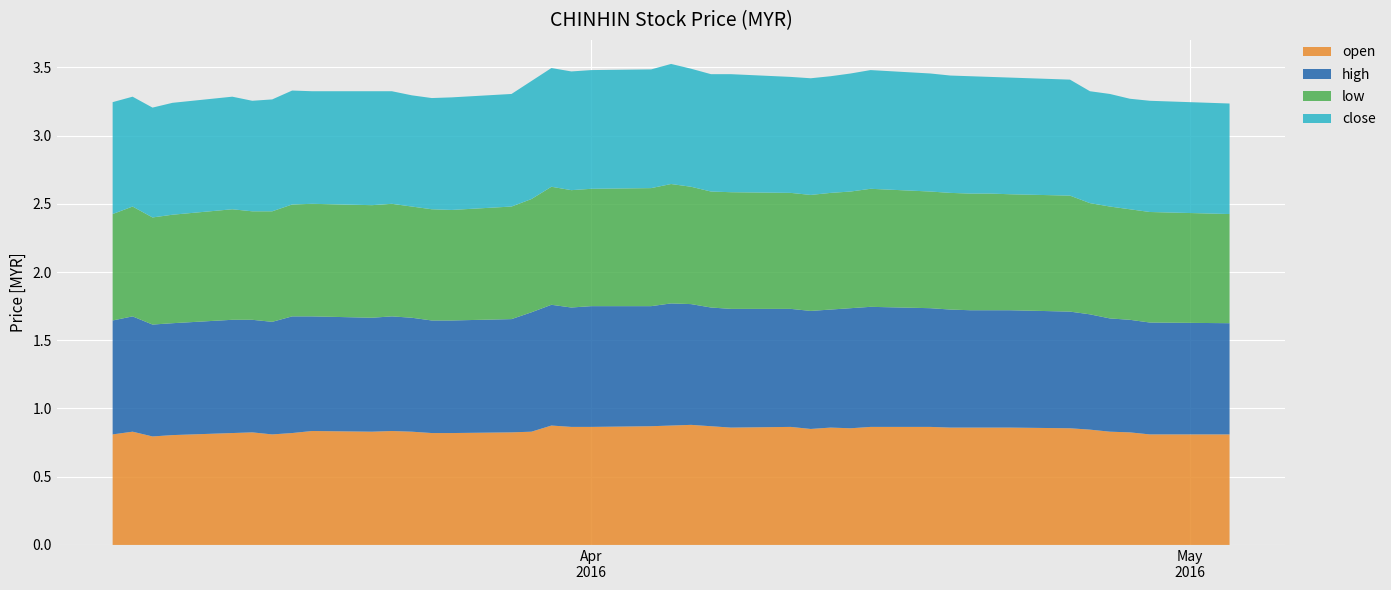

Reading left to right, list all the values displayed in this chart.

open: 0.8	0.8	0.8	0.8	0.8	0.8	0.8	0.8	0.8	0.8	0.8	0.8	0.8	0.8	0.8	0.8	0.9	0.9	0.9	0.9	0.9	0.9	0.9	0.9	0.9	0.8	0.9	0.9	0.9	0.9	0.9	0.9	0.9	0.9	0.9	0.8	0.8	0.8	0.8	0.8
high: 0.8	0.8	0.8	0.8	0.8	0.8	0.8	0.9	0.8	0.8	0.8	0.8	0.8	0.8	0.8	0.9	0.9	0.9	0.9	0.9	0.9	0.9	0.9	0.9	0.9	0.9	0.9	0.9	0.9	0.9	0.9	0.9	0.9	0.9	0.9	0.8	0.8	0.8	0.8	0.8
low: 0.8	0.8	0.8	0.8	0.8	0.8	0.8	0.8	0.8	0.8	0.8	0.8	0.8	0.8	0.8	0.8	0.9	0.9	0.9	0.9	0.9	0.9	0.8	0.9	0.8	0.8	0.9	0.9	0.9	0.9	0.9	0.9	0.9	0.8	0.8	0.8	0.8	0.8	0.8	0.8
close: 0.8	0.8	0.8	0.8	0.8	0.8	0.8	0.8	0.8	0.8	0.8	0.8	0.8	0.8	0.8	0.9	0.9	0.9	0.9	0.9	0.9	0.9	0.9	0.9	0.8	0.9	0.9	0.9	0.9	0.9	0.9	0.9	0.9	0.9	0.8	0.8	0.8	0.8	0.8	0.8